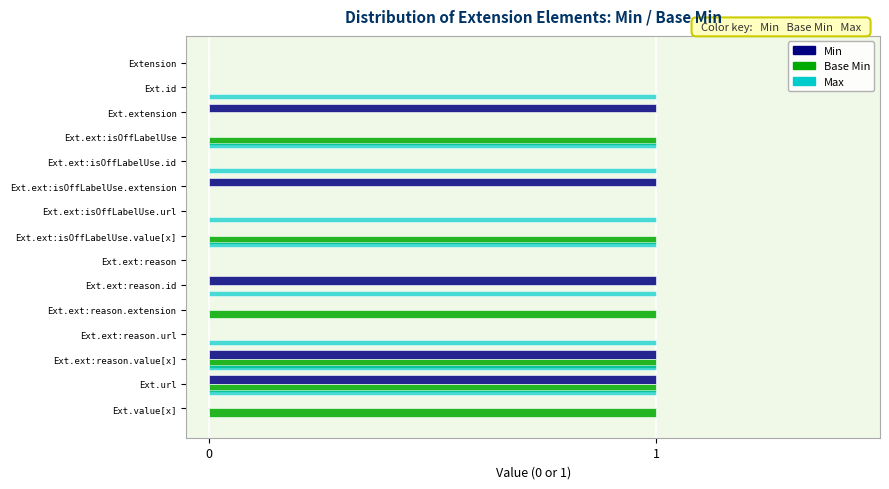

How many data points does each series have?

15